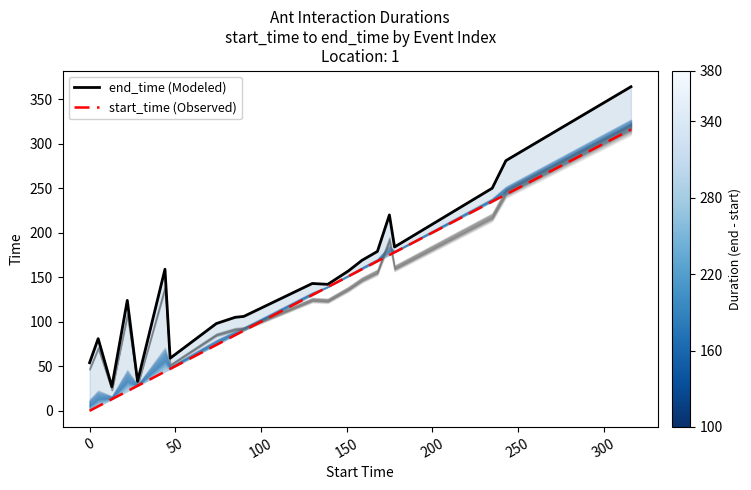

What is the difference between the maximum and second lowest values in the end_time (Modeled) series?

331